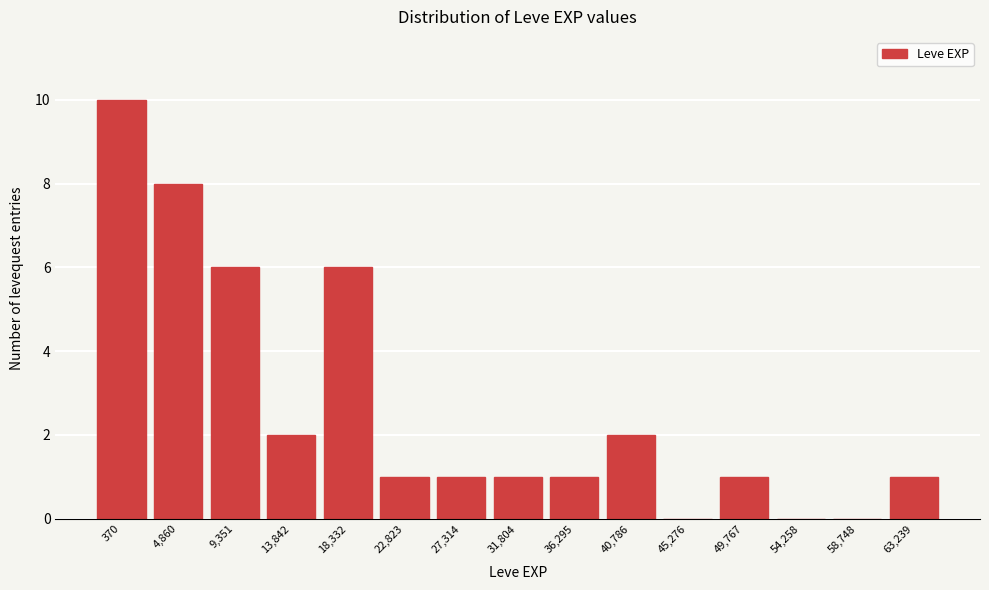

Reading left to right, extract all data points from this chart.

370=10	4,860=8	9,351=6	13,842=2	18,332=6	22,823=1	27,314=1	31,804=1	36,295=1	40,786=2	45,276=0	49,767=1	54,258=0	58,748=0	63,239=1